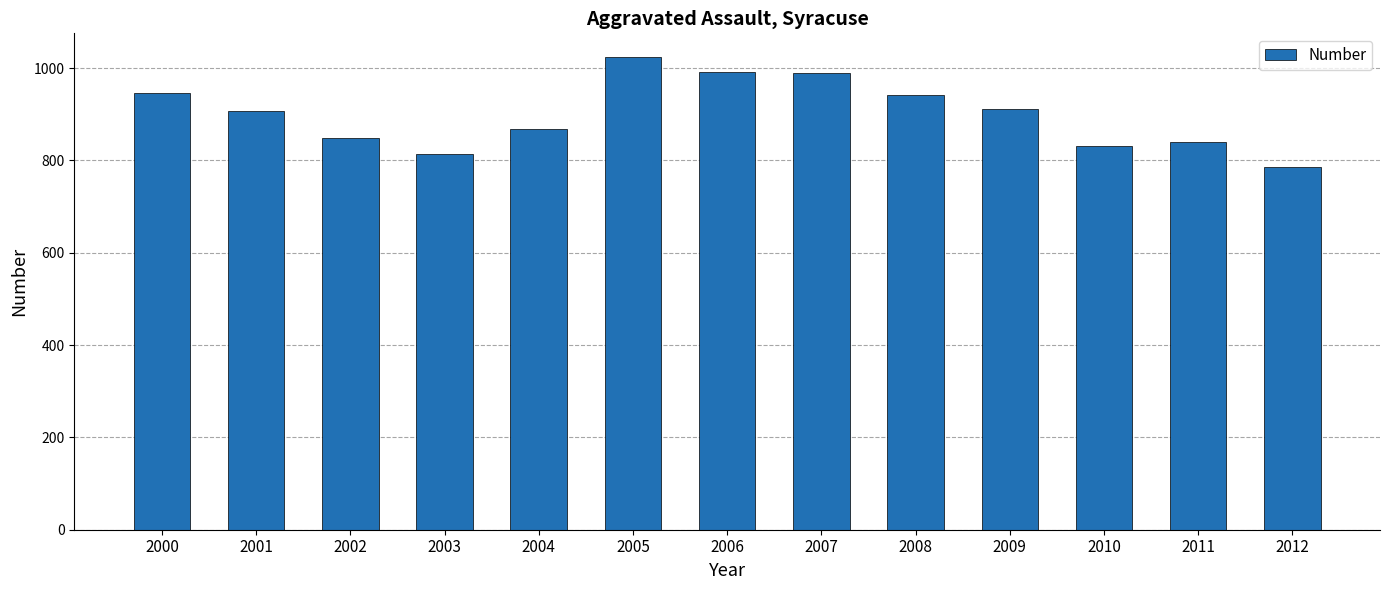

What is the difference between the maximum and minimum values?

238